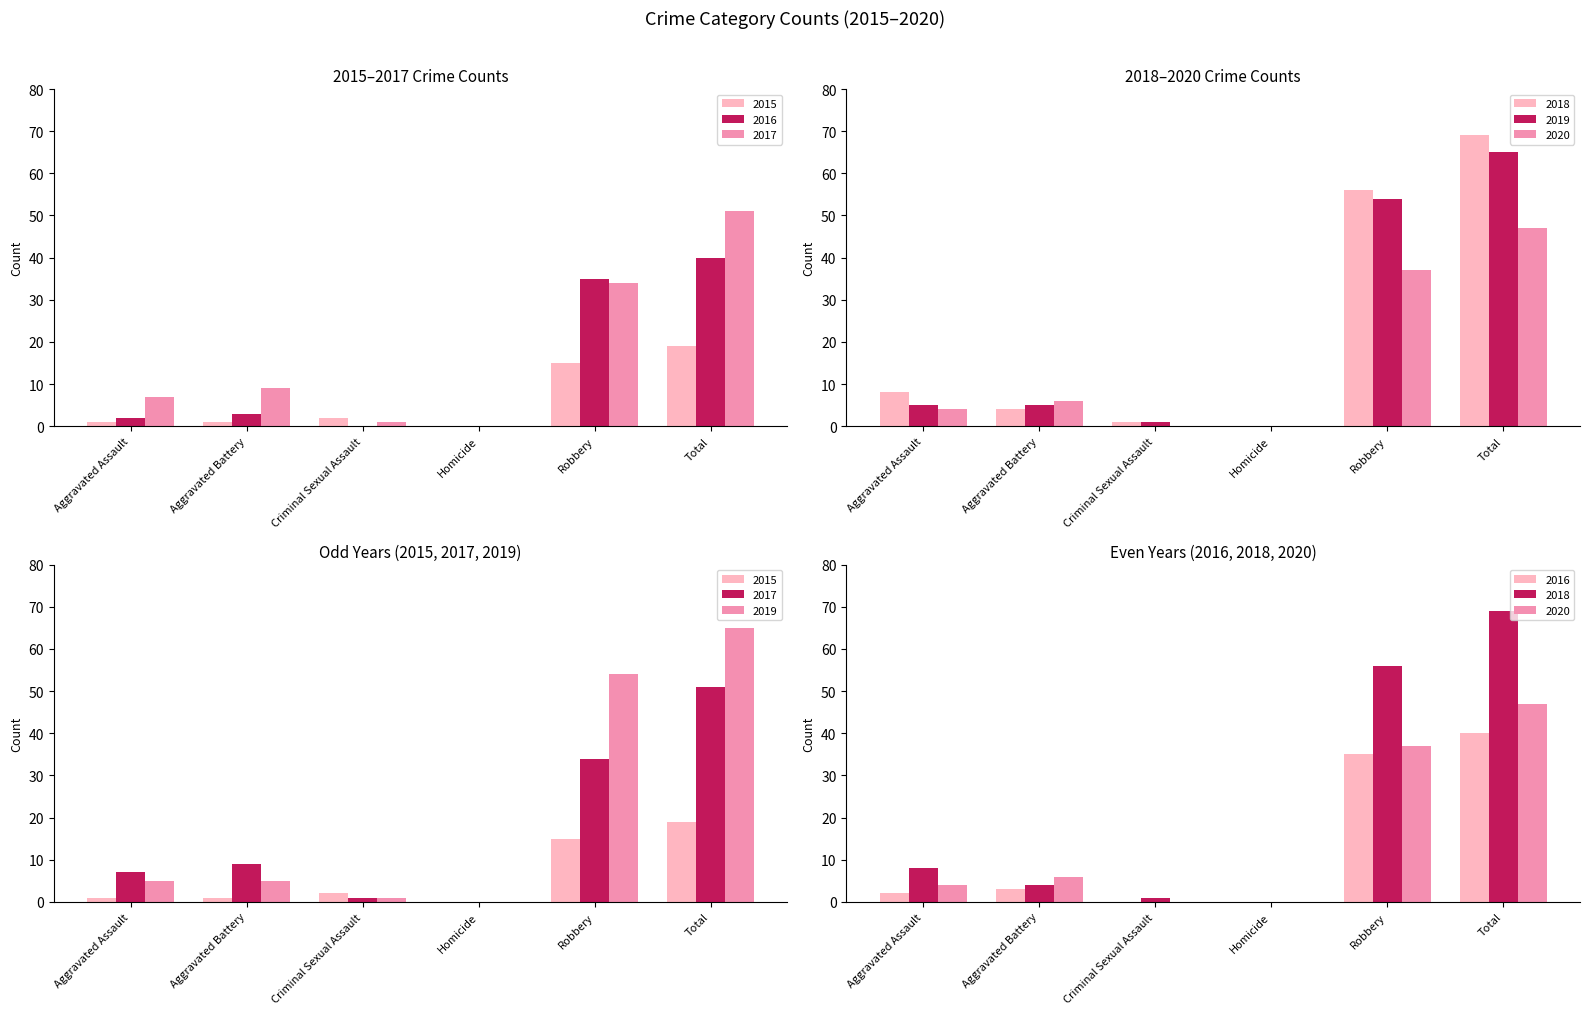

What is the label of the 1st bar from the right?

Total